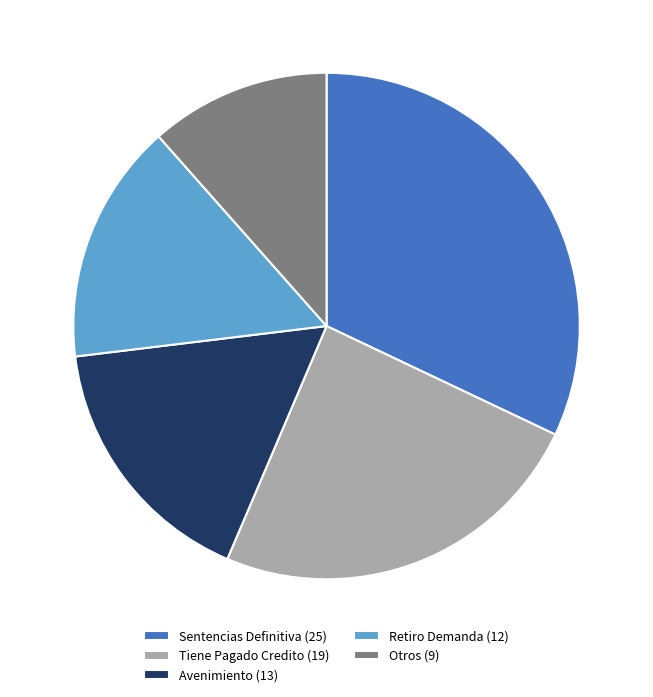

Which slice is the smallest?

Otros (9)